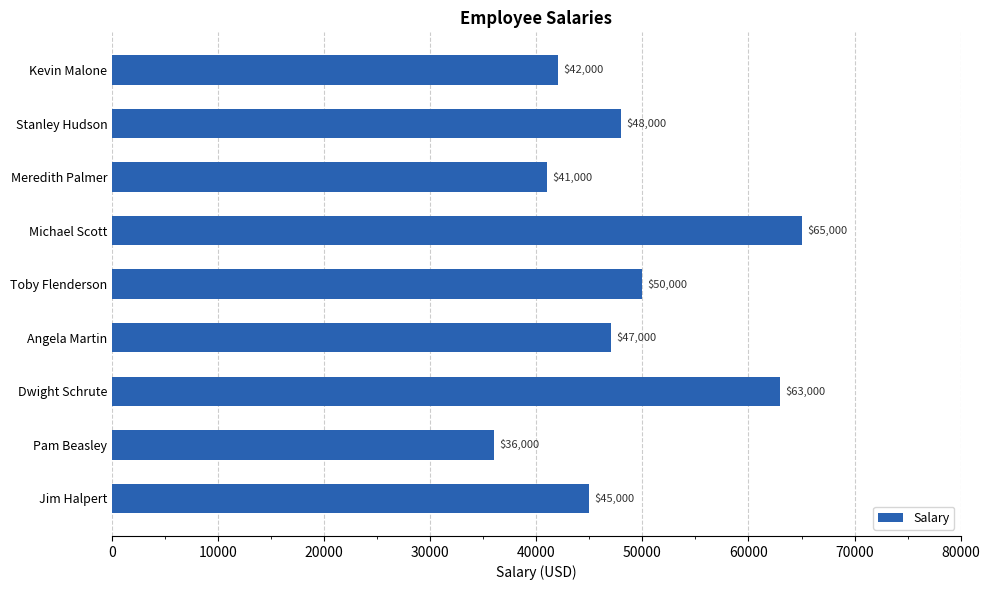

At which label is the value closest to 50500?

Toby Flenderson